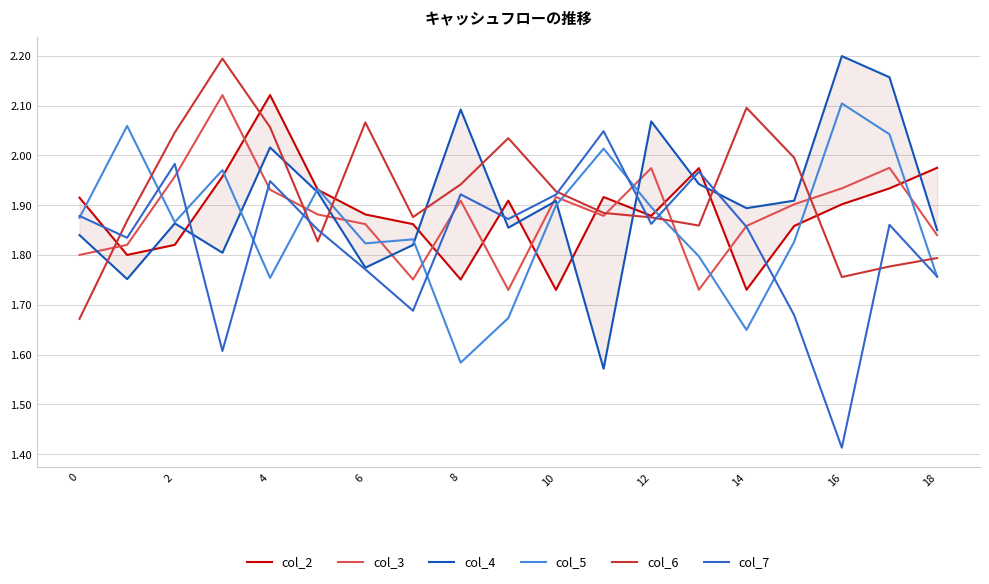

Which category has the highest value in the col_5 series?

16